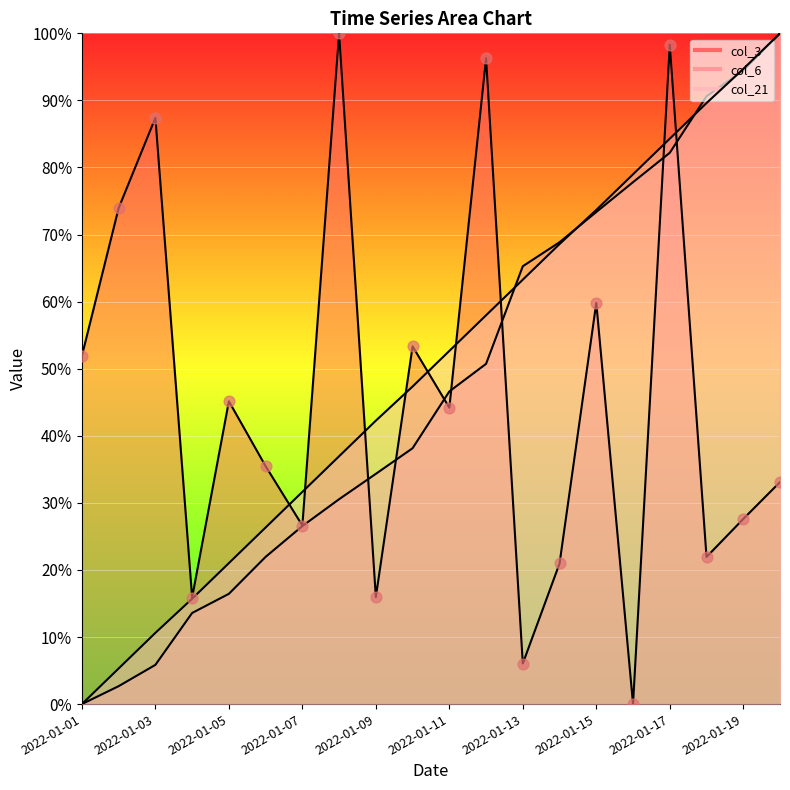

What are all the series names shown in the legend?

col_3, col_6, col_21